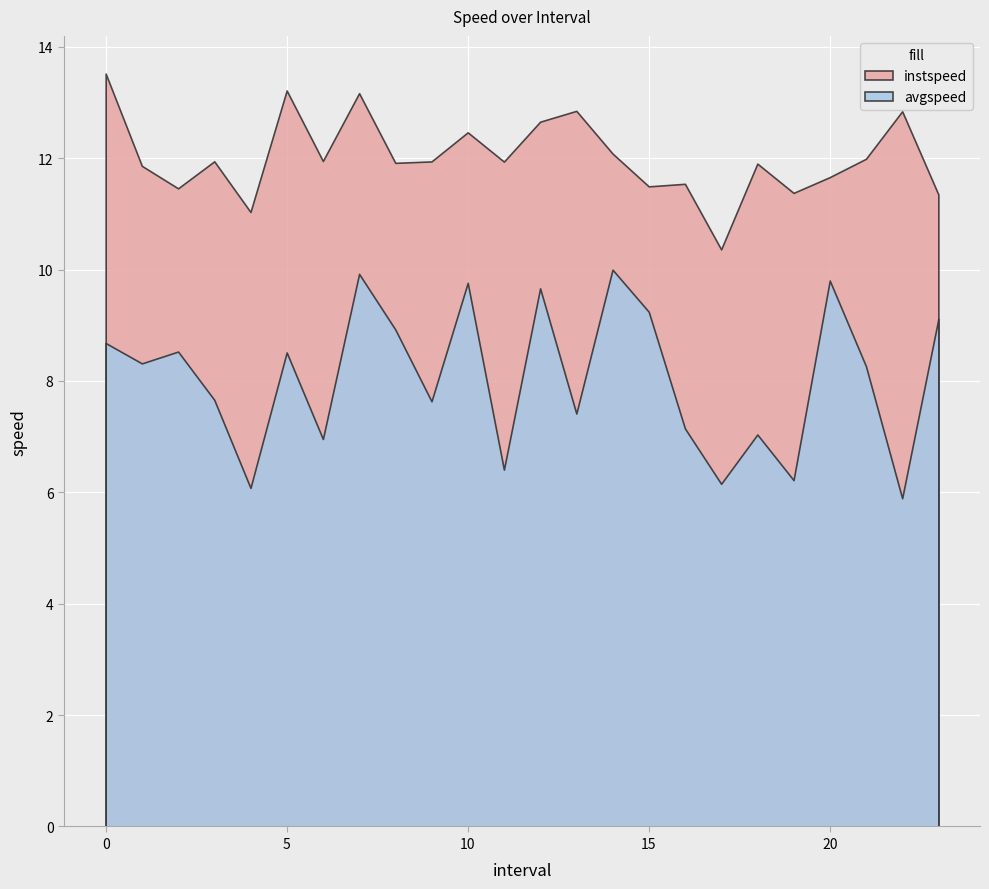

Reading right to left, extract all data points from this chart.

instspeed: 23.0=11.3	22.0=12.8	21.0=12.0	20.0=11.7	19.0=11.4	18.0=11.9	17.0=10.4	16.0=11.5	15.0=11.5	14.0=12.1	13.0=12.8	12.0=12.7	11.0=11.9	10.0=12.5	9.0=11.9	8.0=11.9	7.0=13.2	6.0=11.9	5.0=13.2	4.0=11.0	3.0=11.9	2.0=11.5	1.0=11.9	0.0=13.5
avgspeed: 23.0=9.1	22.0=5.9	21.0=8.3	20.0=9.8	19.0=6.2	18.0=7.0	17.0=6.2	16.0=7.1	15.0=9.2	14.0=10.0	13.0=7.4	12.0=9.7	11.0=6.4	10.0=9.8	9.0=7.6	8.0=8.9	7.0=9.9	6.0=7.0	5.0=8.5	4.0=6.1	3.0=7.7	2.0=8.5	1.0=8.3	0.0=8.7